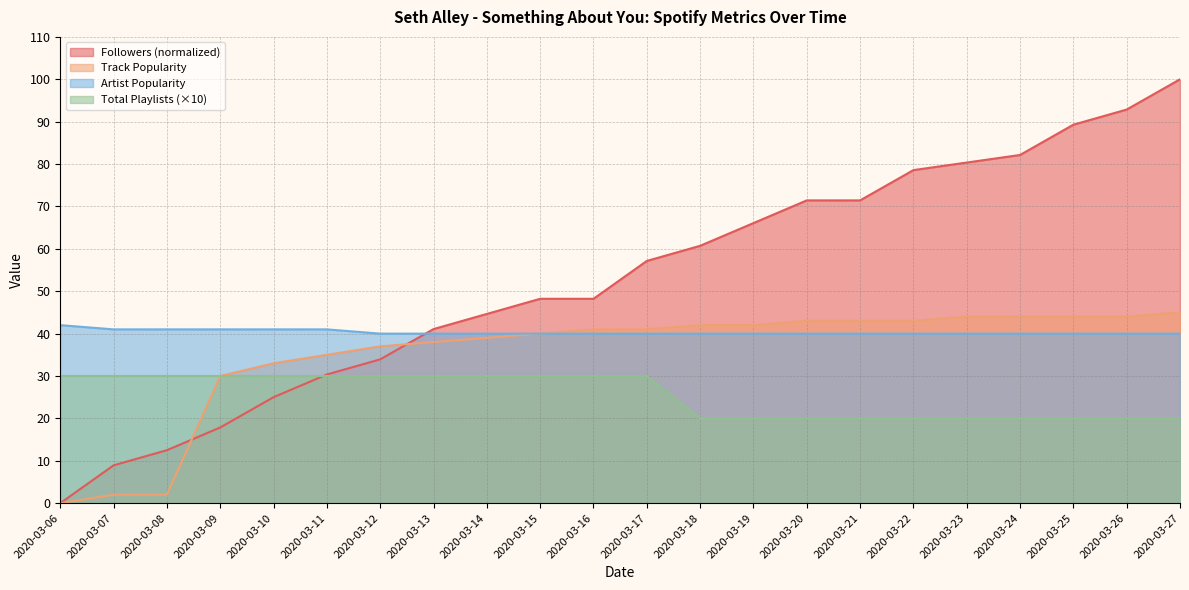

After their last crossing, which series has the higher values: Followers or Track Popularity?

Followers